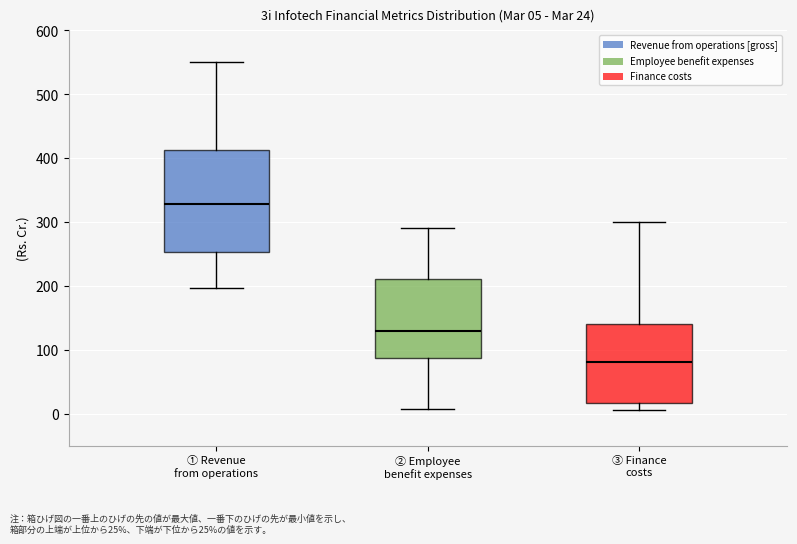

Which box's median line is the lowest?

③ Finance costs